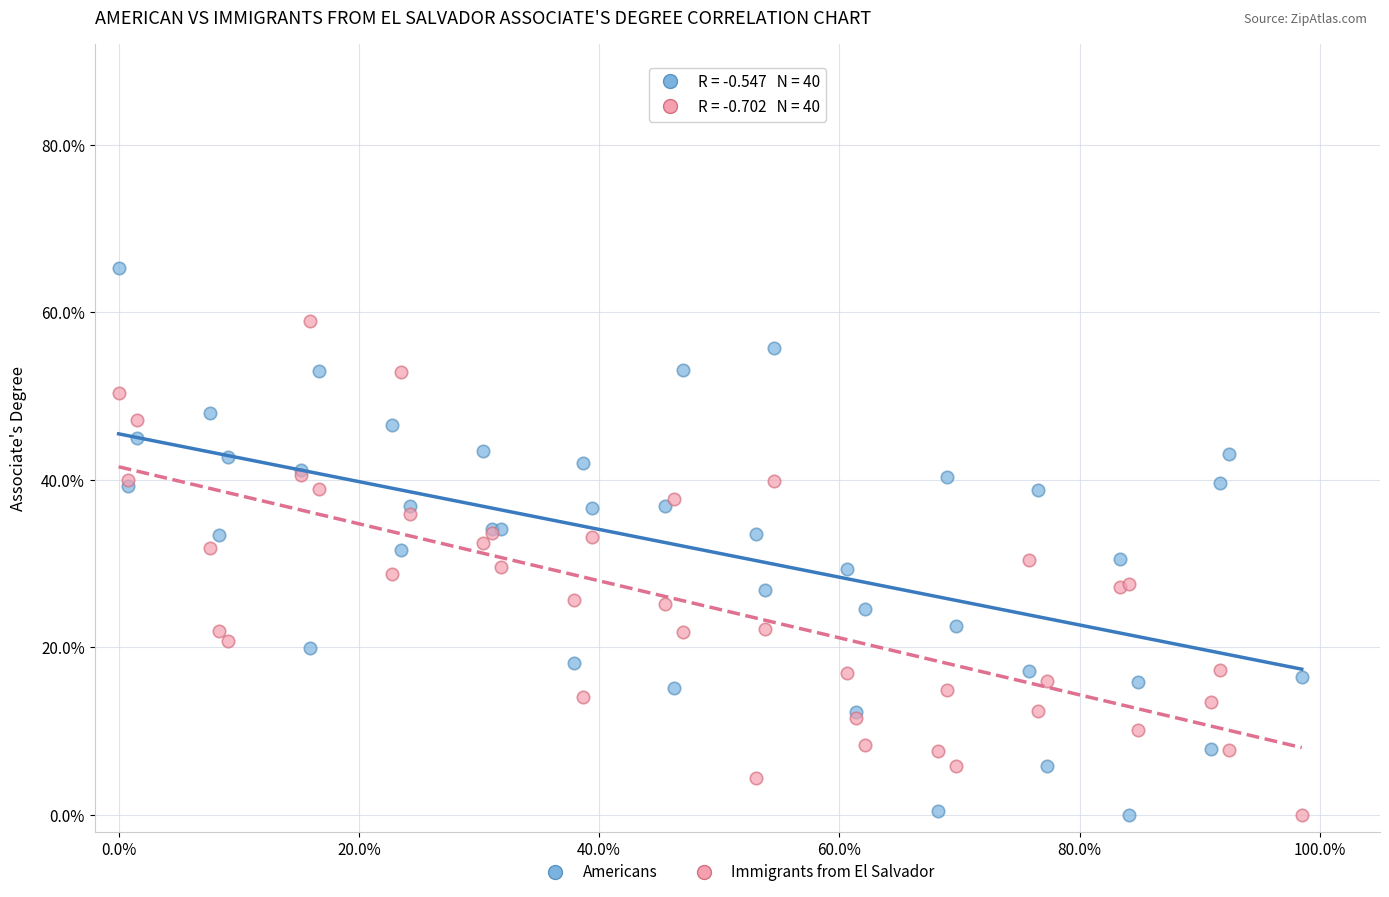

Which series contains the highest Y value?

Americans